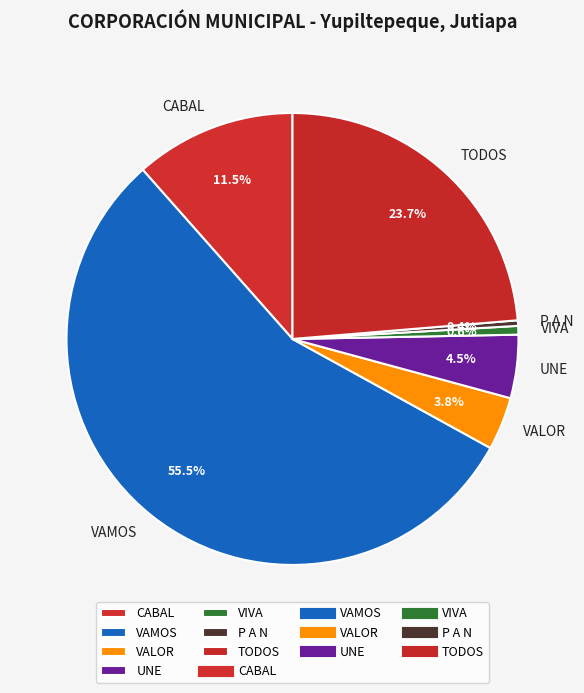

To the nearest percent, what is the difference between the CABAL and VALOR slice percentages?

8%